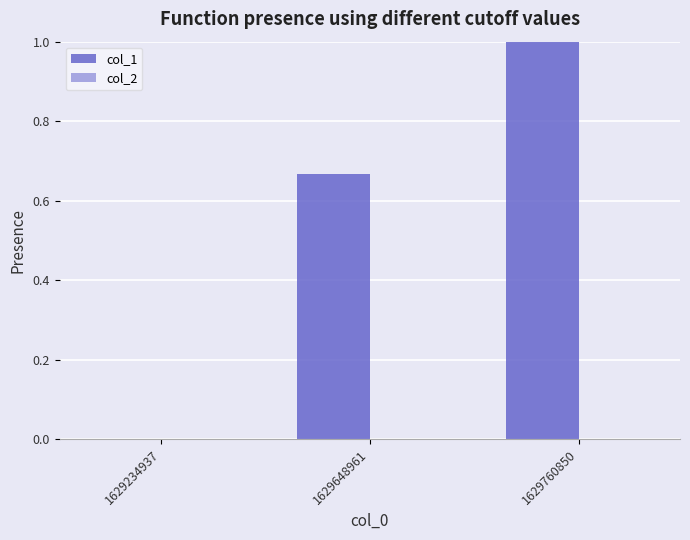

Is it true that the value at 1629234937 is 0.5?

False